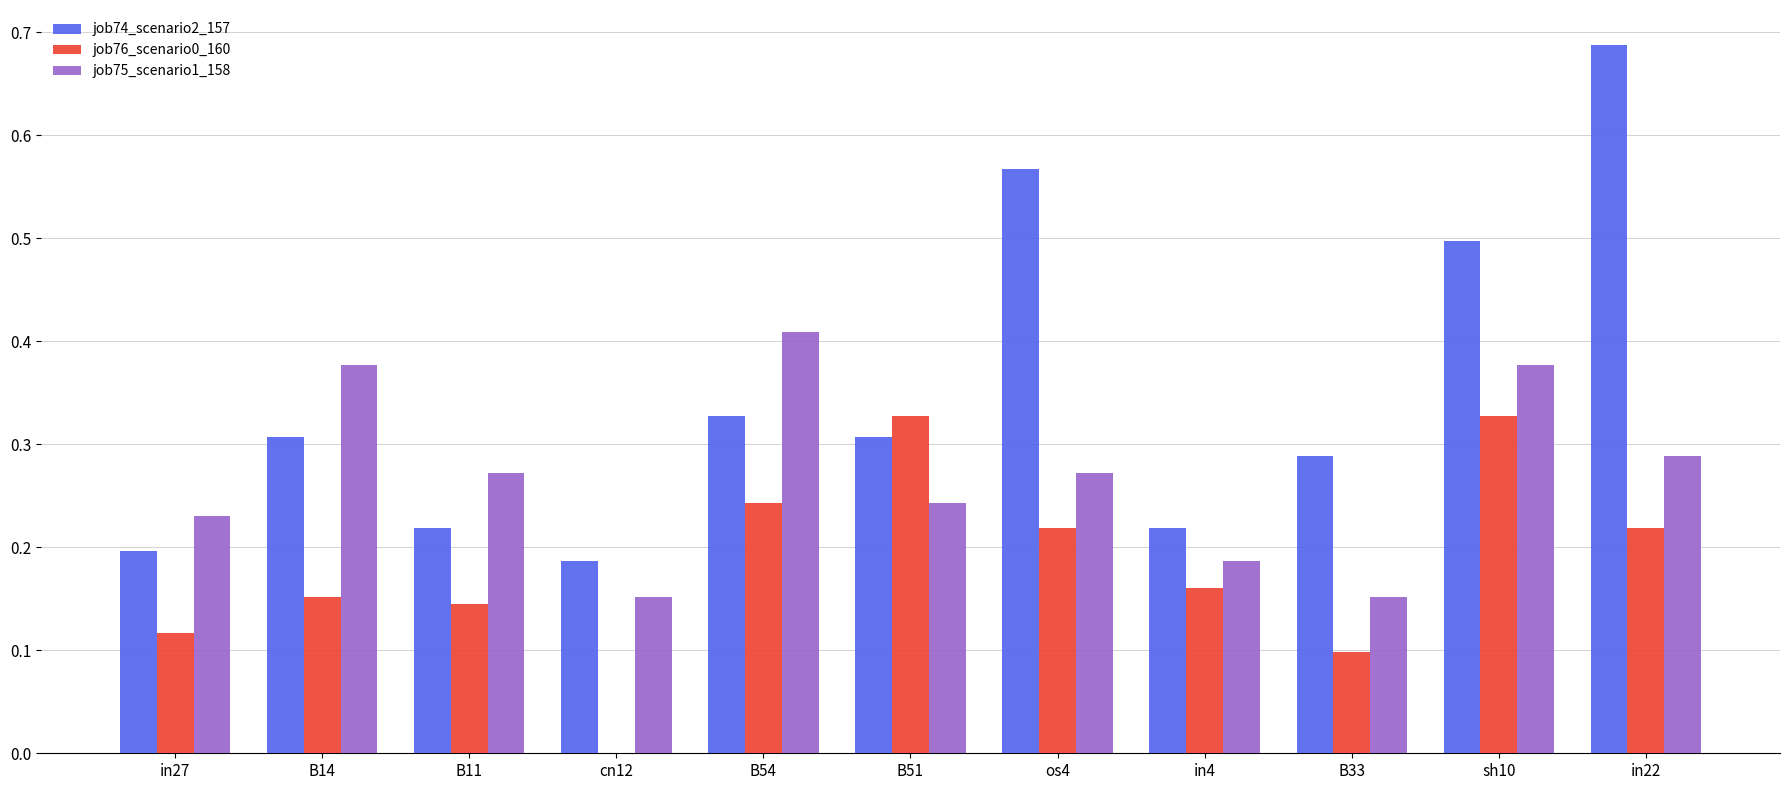

What is the sum of all job74_scenario2_157 values?

3.8